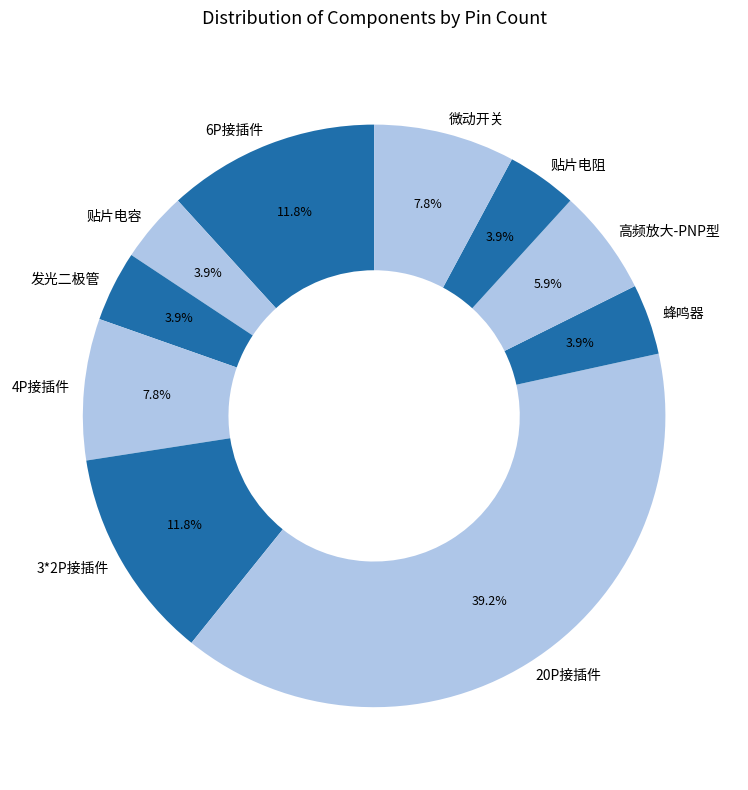

How many slices are in this pie chart?

10